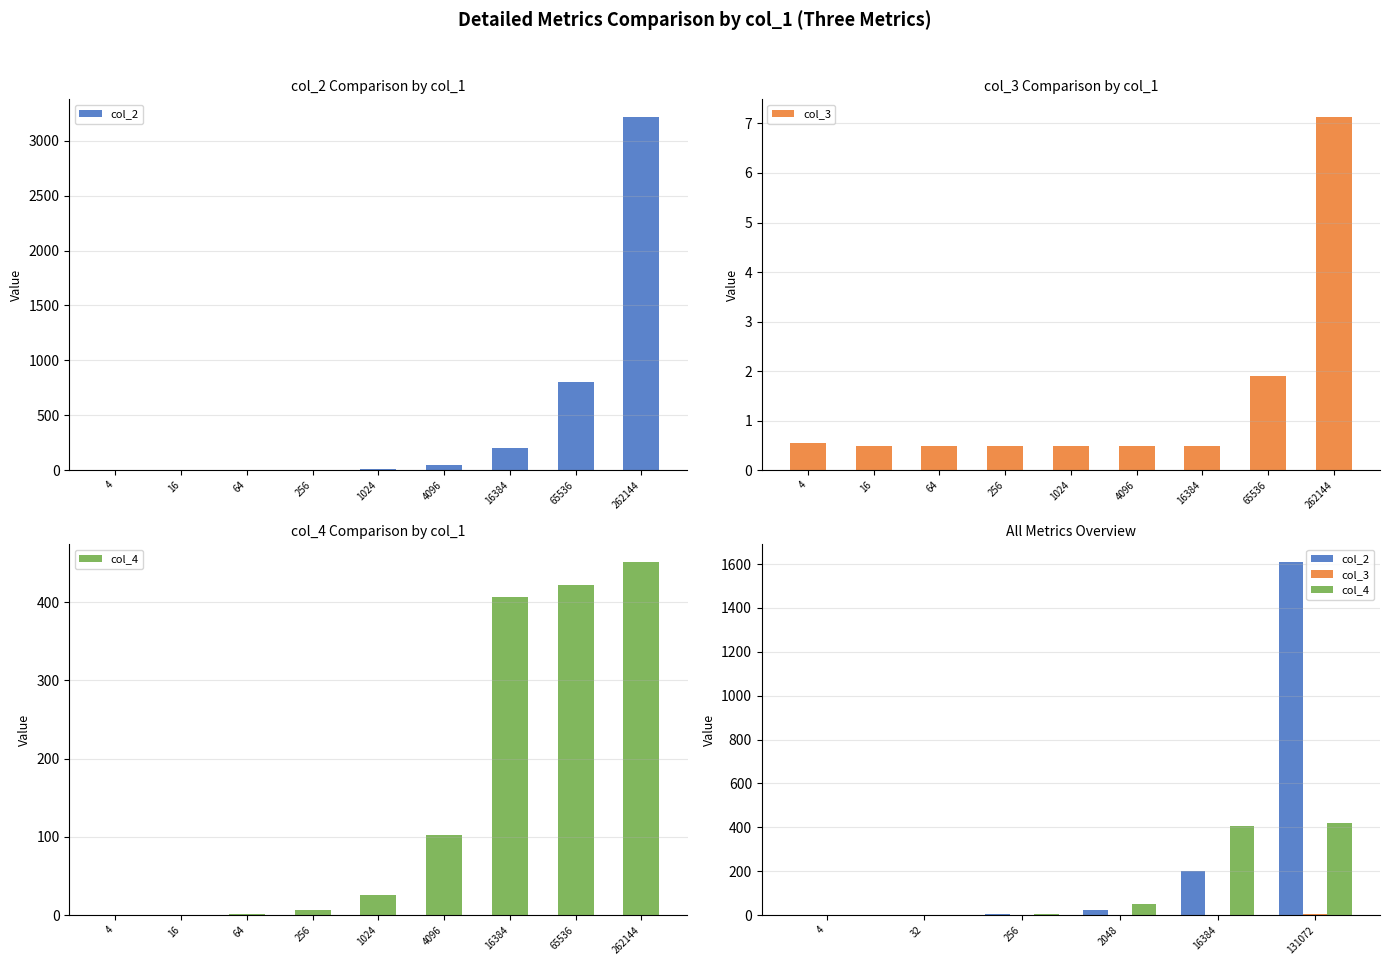

What is the difference between the col_2 values at 256 and 4?

3.1